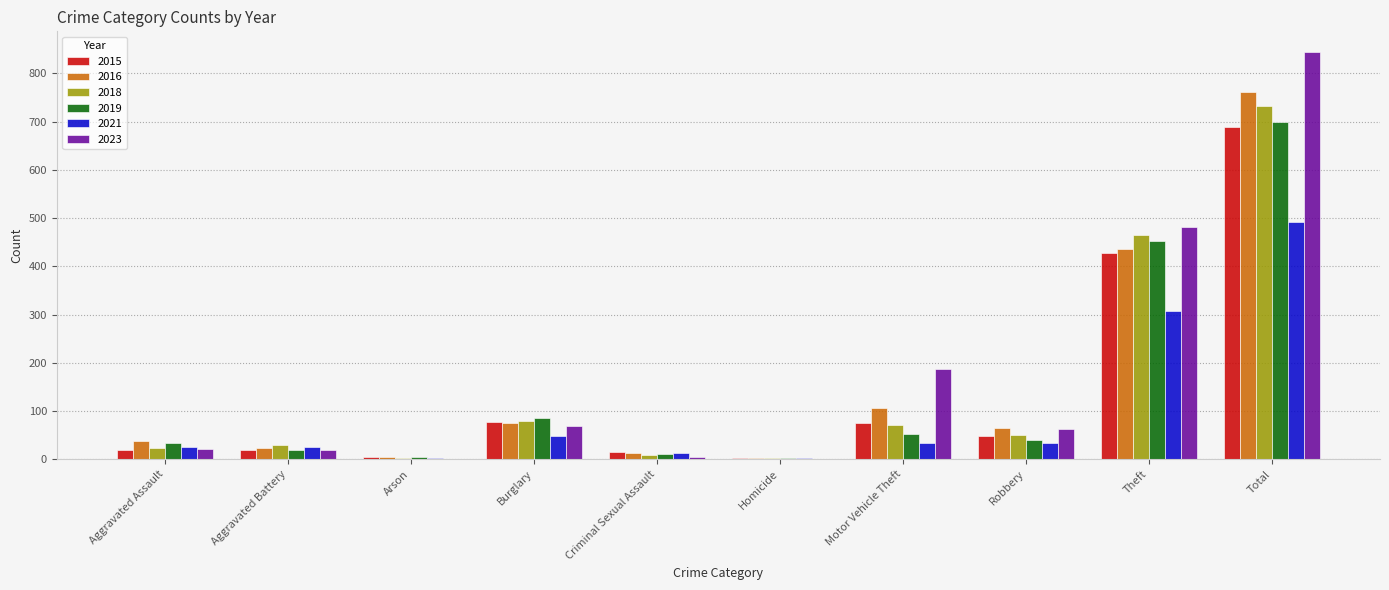

What is the highest value of the 2015 series?

689